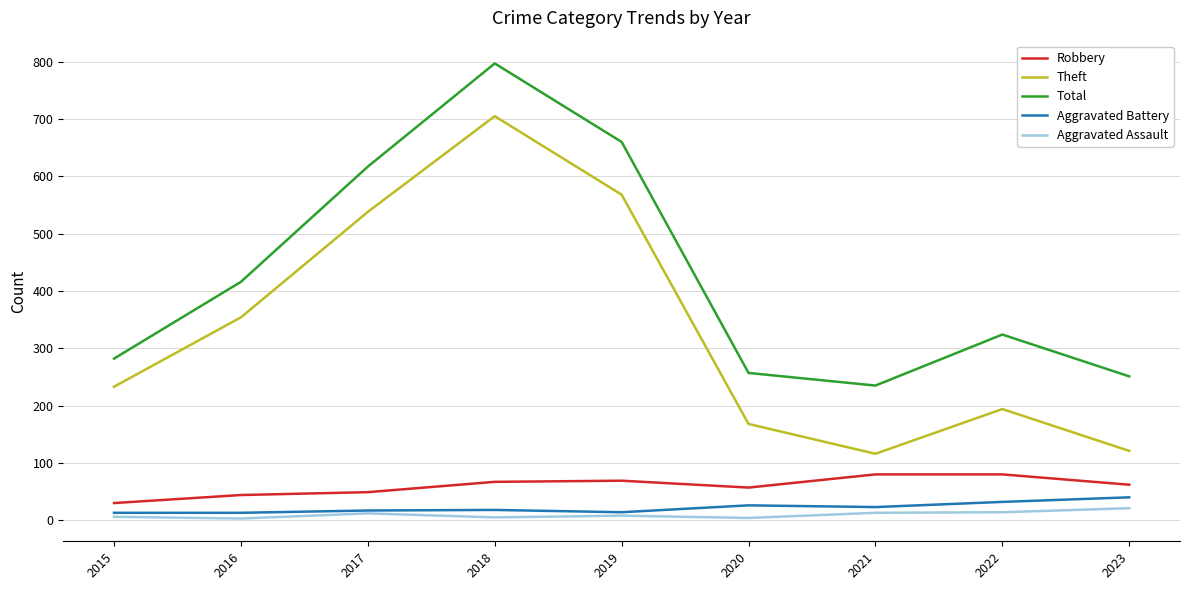

What is the difference between the maximum and minimum values in the Total series?

562